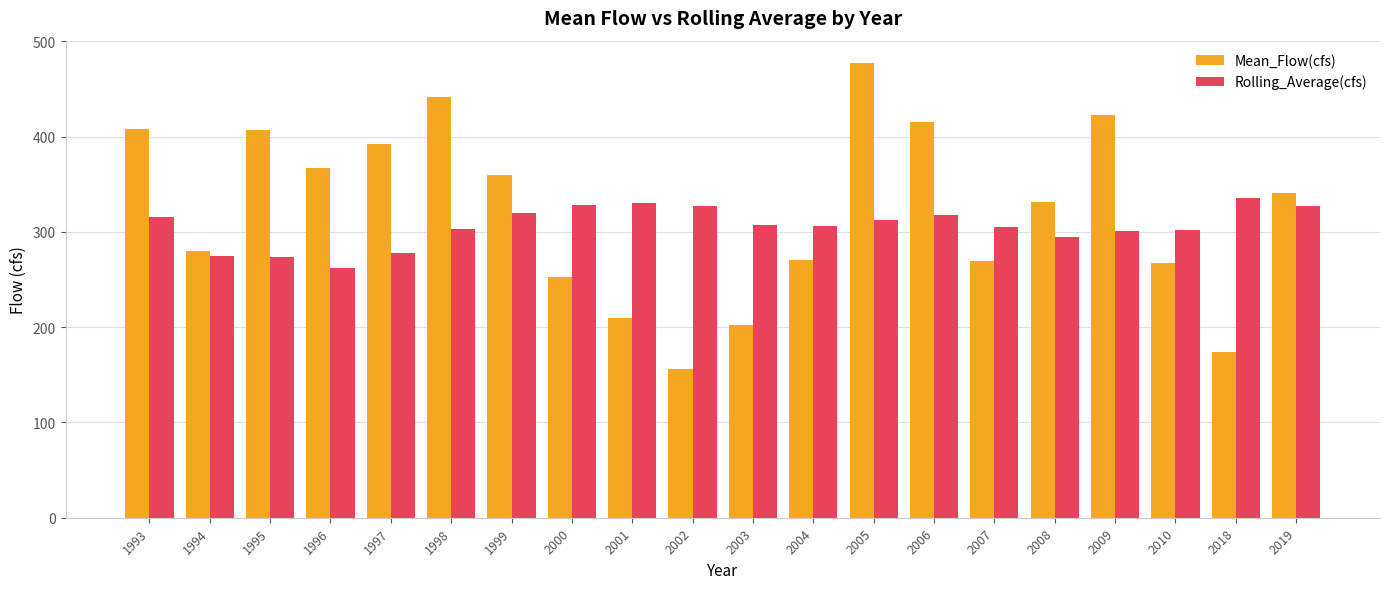

Which series has the largest total across all categories?

Mean_Flow(cfs)